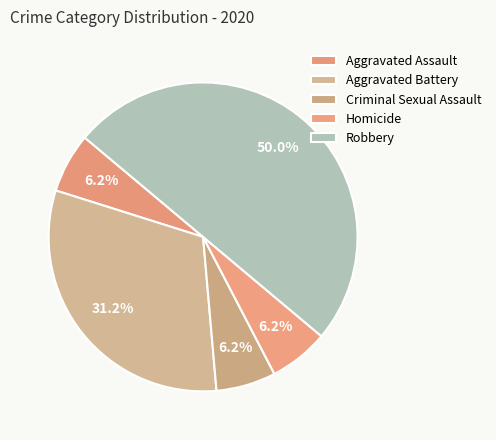

Do Criminal Sexual Assault and Aggravated Battery together represent more than half of the pie?

No